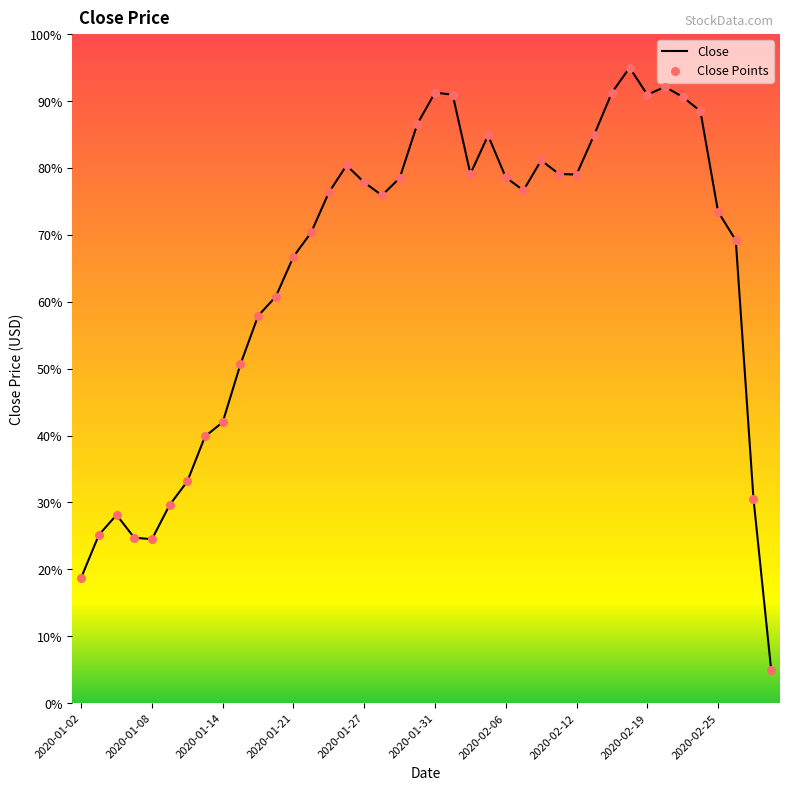

What is the difference between the maximum and minimum values?

90.0